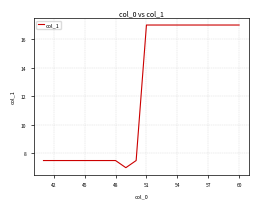

Does the chart display data point markers on the line(s)?

No